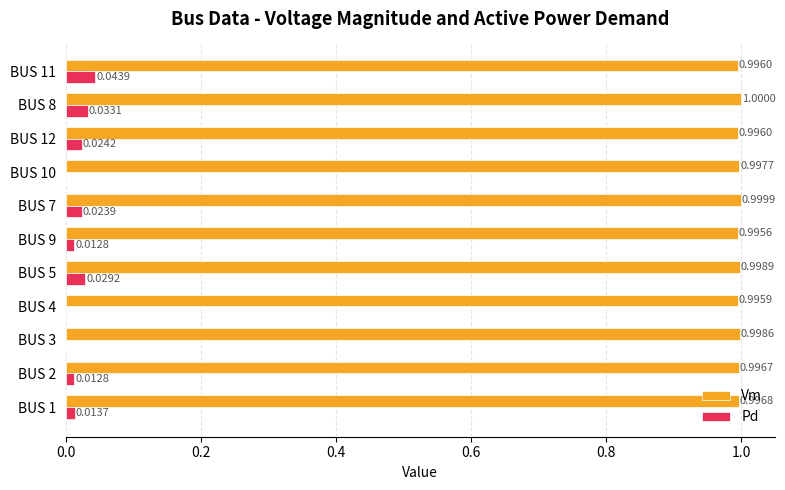

Between BUS 1 and BUS 11, which series saw the biggest shift?

Pd